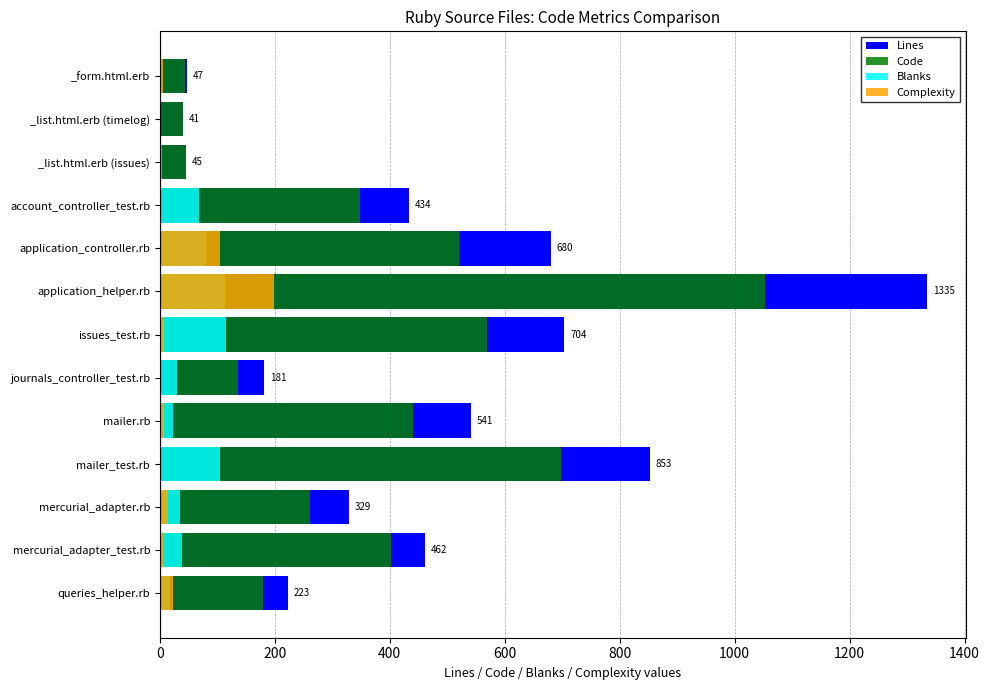

Reading left to right, extract all data points from this chart.

Lines: 223	462	329	853	541	181	704	1335	680	434	45	41	47
Code: 180	403	262	698	440	136	569	1053	521	348	45	40	44
Blanks: 18	39	35	104	23	29	115	113	80	68	0	1	3
Complexity: 23	6	14	2	7	0	7	199	104	0	3	1	5